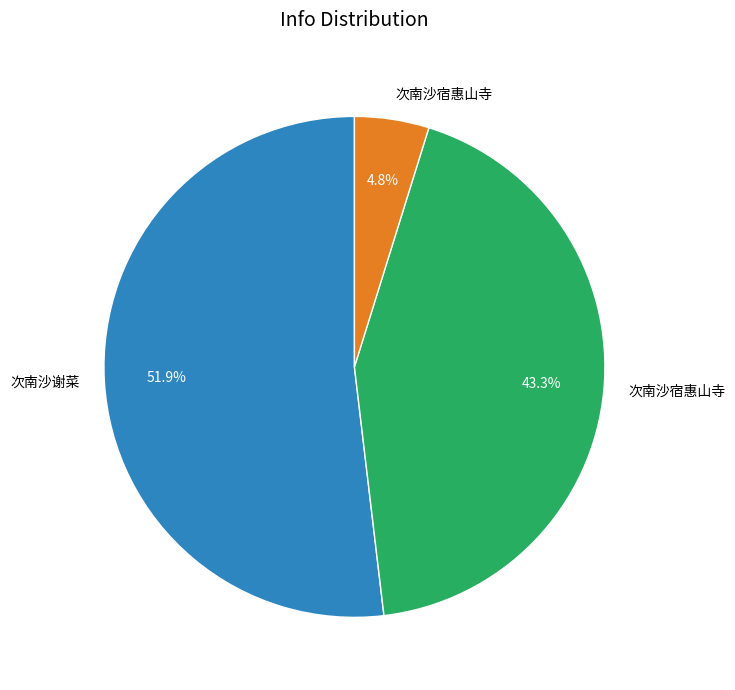

Is there a majority slice in this chart?

Yes